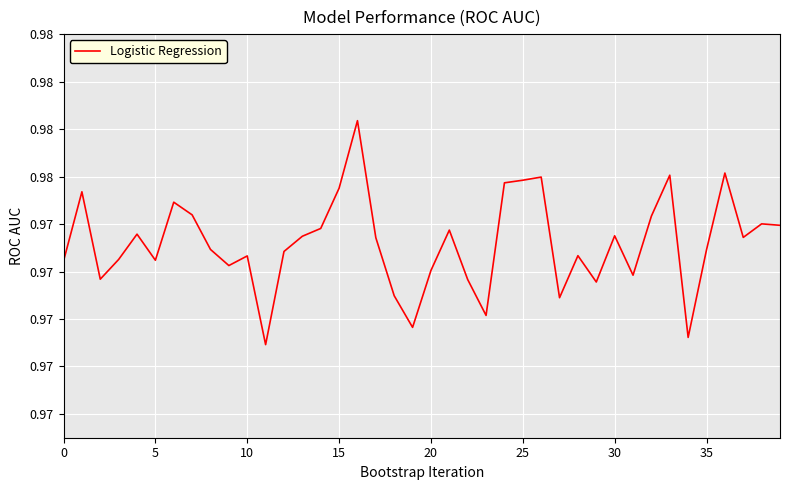

Reading left to right, extract all data points from this chart.

1.0	1.0	1.0	1.0	1.0	1.0	1.0	1.0	1.0	1.0	1.0	1.0	1.0	1.0	1.0	1.0	1.0	1.0	1.0	1.0	1.0	1.0	1.0	1.0	1.0	1.0	1.0	1.0	1.0	1.0	1.0	1.0	1.0	1.0	1.0	1.0	1.0	1.0	1.0	1.0